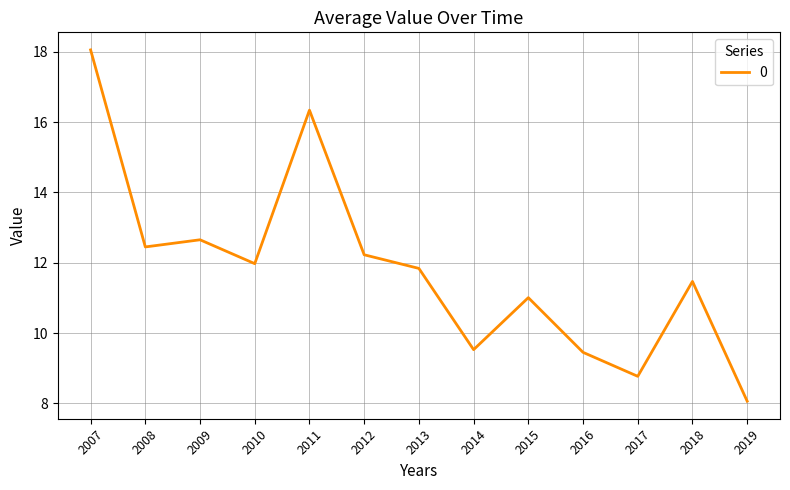

What is the difference between the second highest and minimum values?

8.3